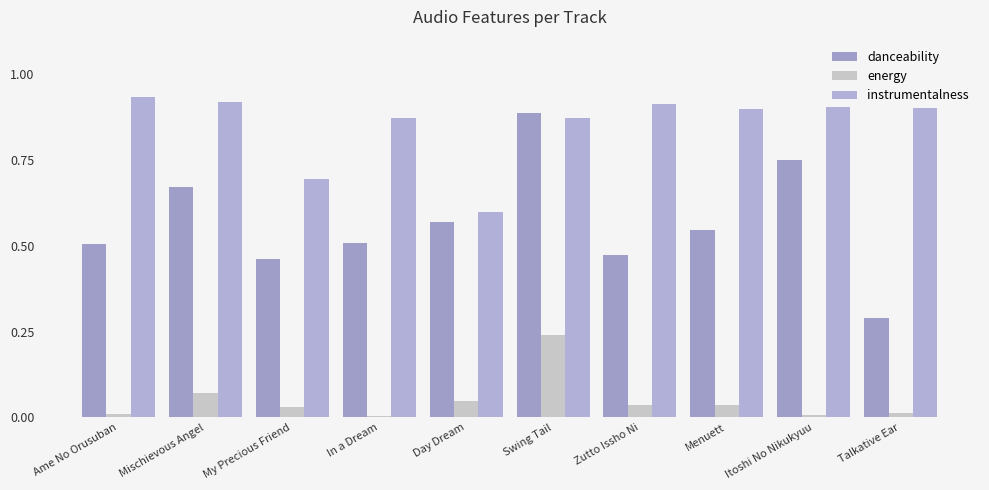

Does the chart contain any negative values?

No